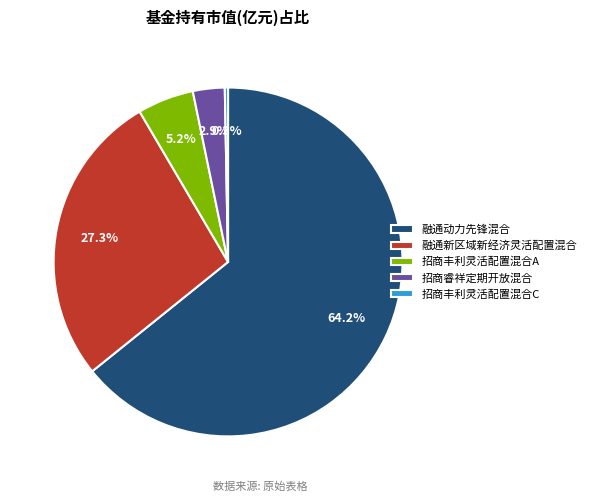

What percentage is NOT represented by 招商丰利灵活配置混合A?

94.8%